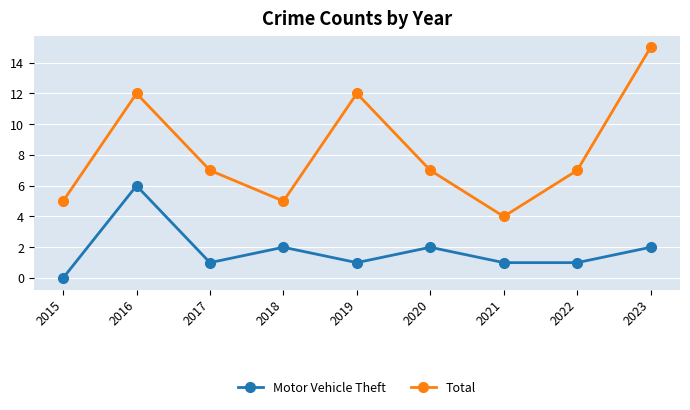

Which series has the largest range (max minus min)?

Total